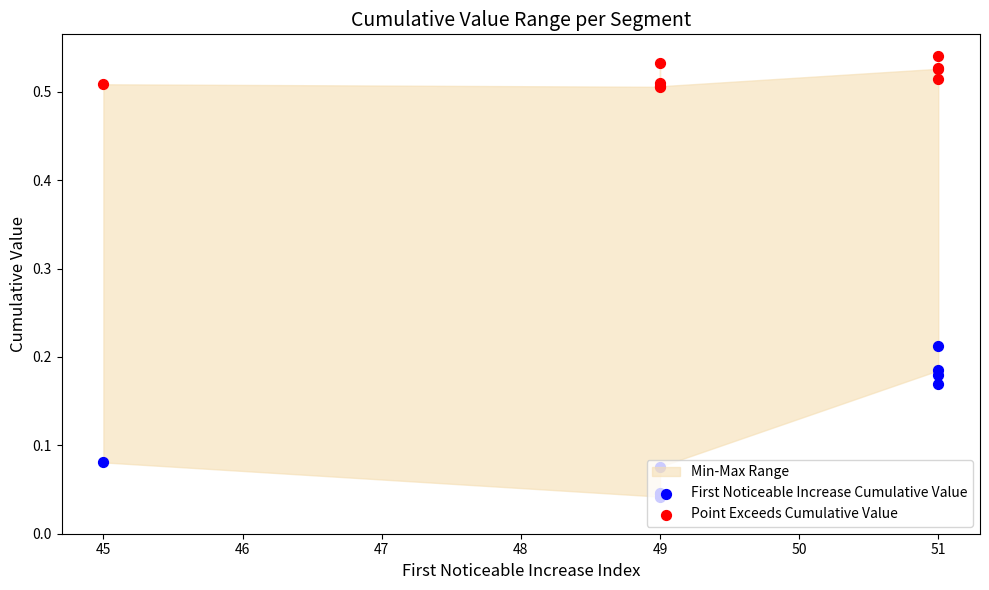

Which series reaches the minimum Y coordinate?

First Noticeable Increase Cumulative Value